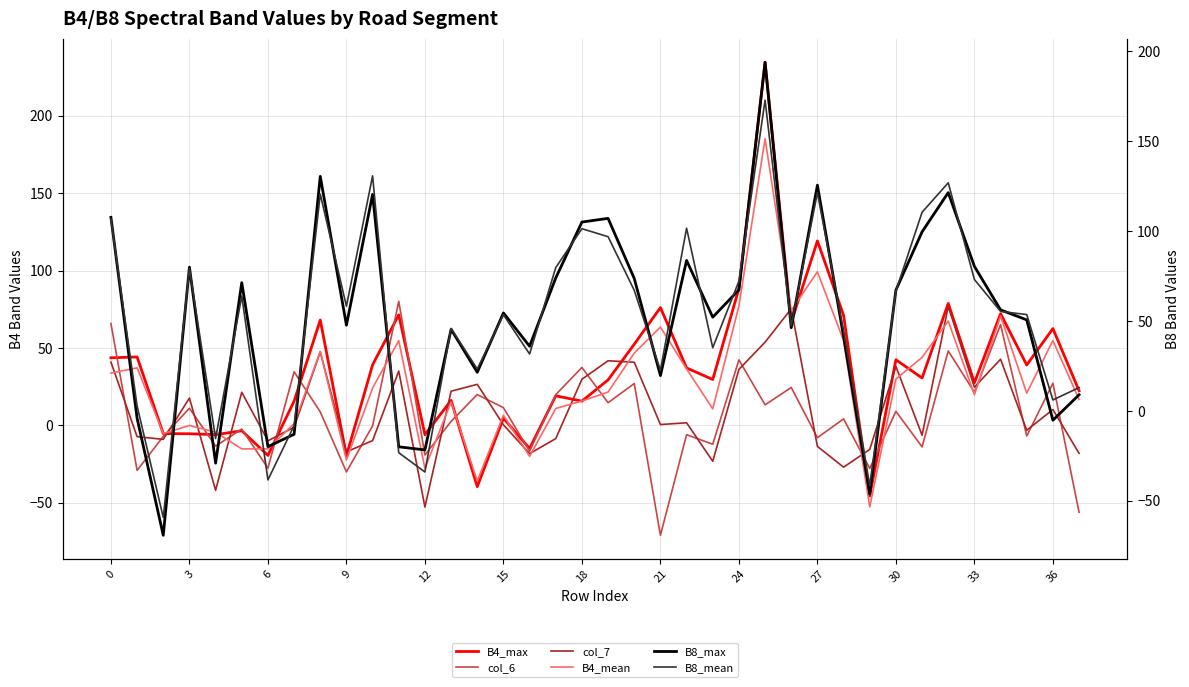

What is the label of the 7th point from the right?

31